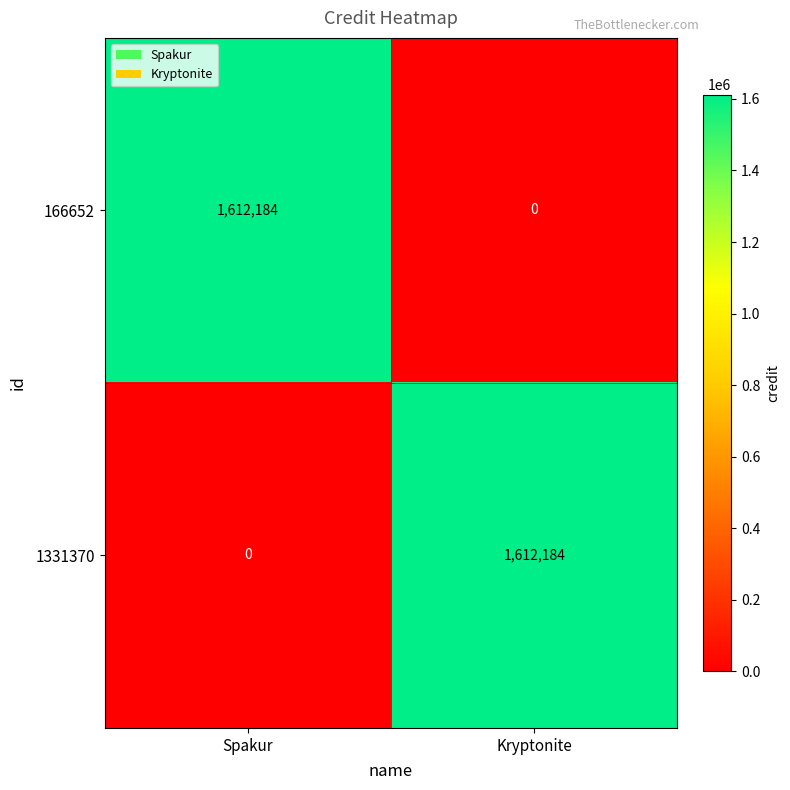

Is the value of 1331370 at Kryptonite greater than the value of 166652 at Kryptonite?

Yes